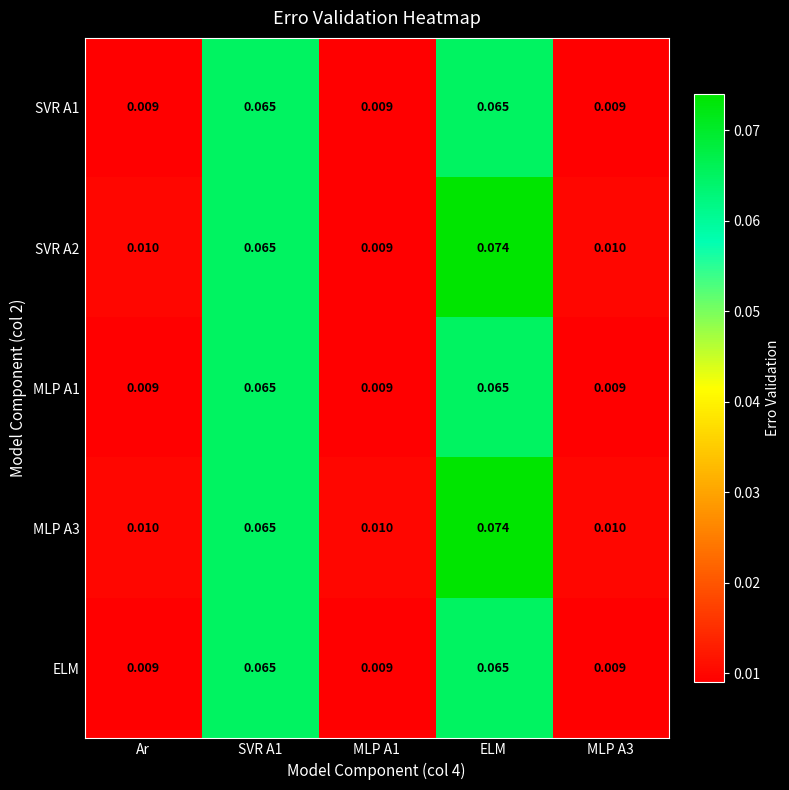

At which category does the chart reach its peak across all series?

ELM